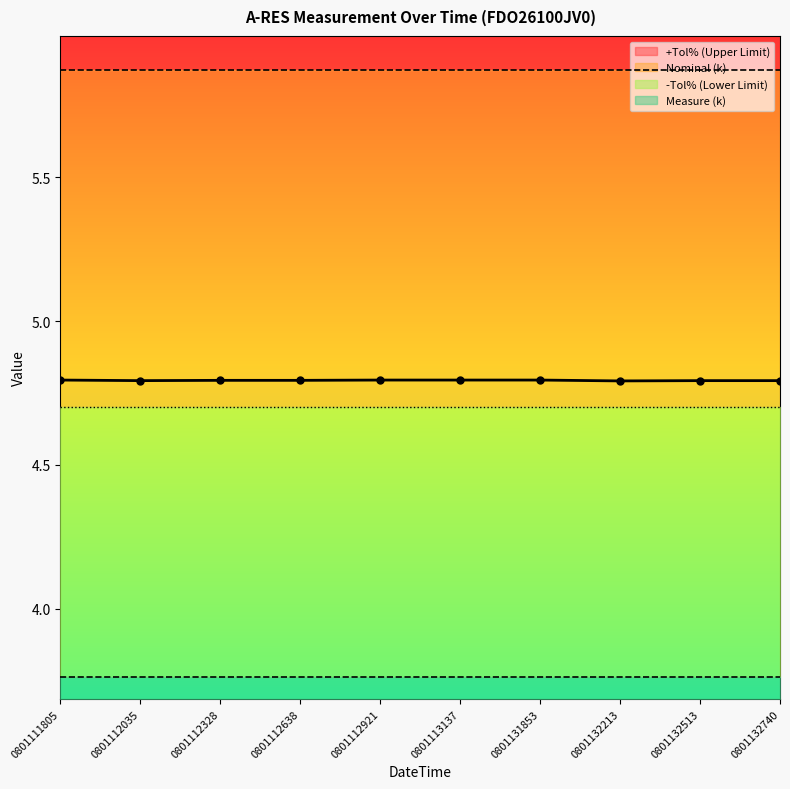

Rank the categories by value from highest to lowest.

0801111805, 0801112921, 0801113137, 0801131853, 0801112328, 0801112638, 0801112035, 0801132513, 0801132740, 0801132213